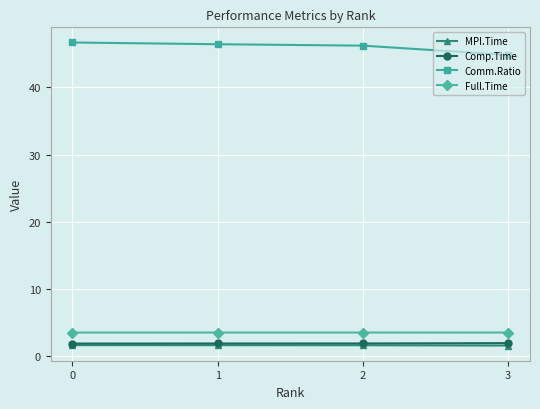

True or false: Full.Time and MPI.Time cross at least once.

False